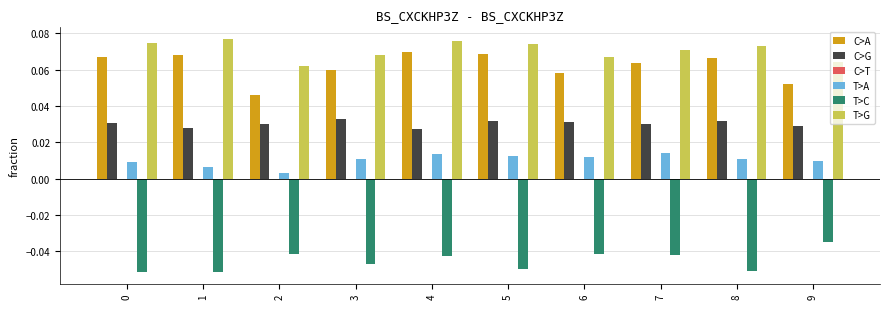

At which category is the sum across all series the highest?

4